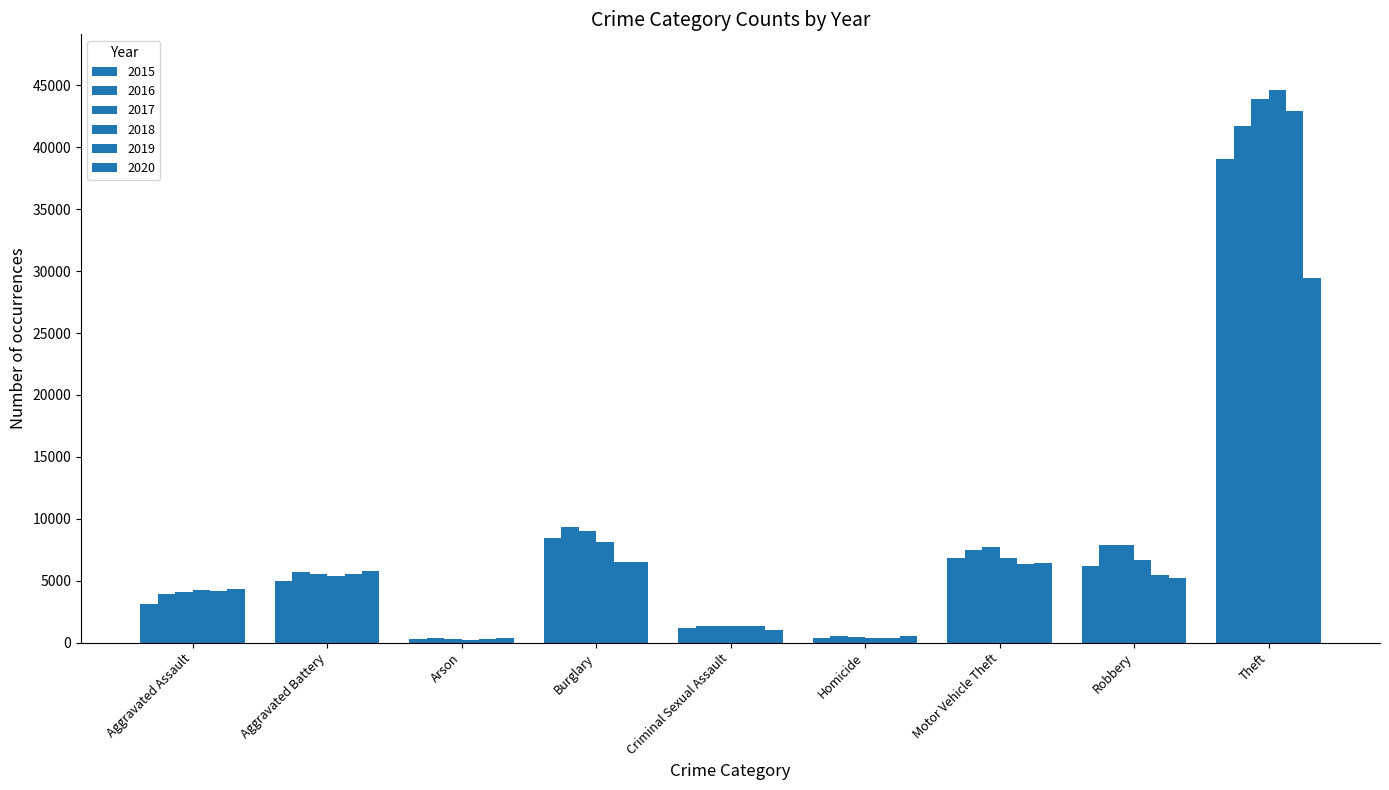

At which label does 2019 first exceed 5425?

Aggravated Battery